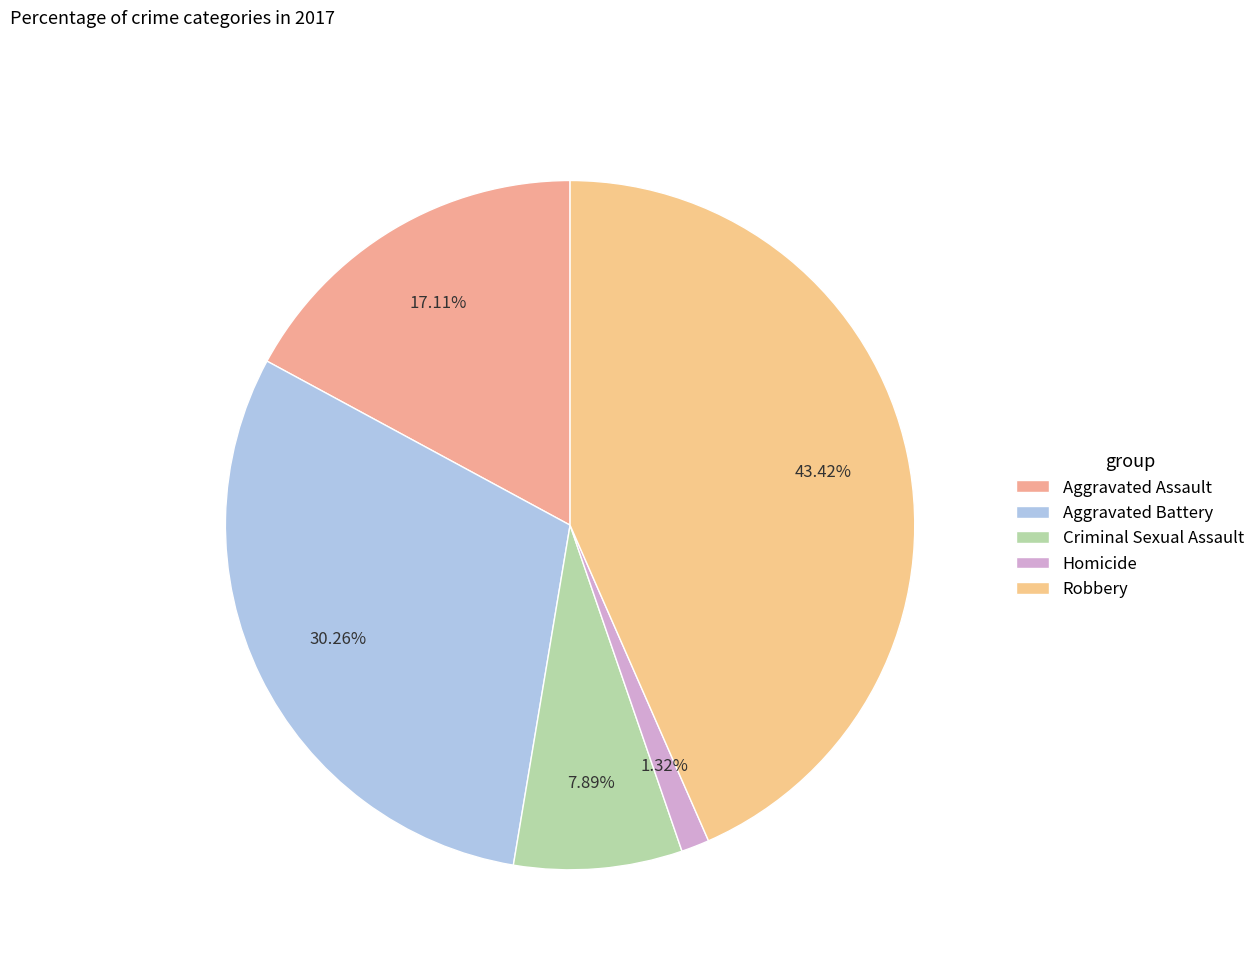

Is there a majority slice in this chart?

No